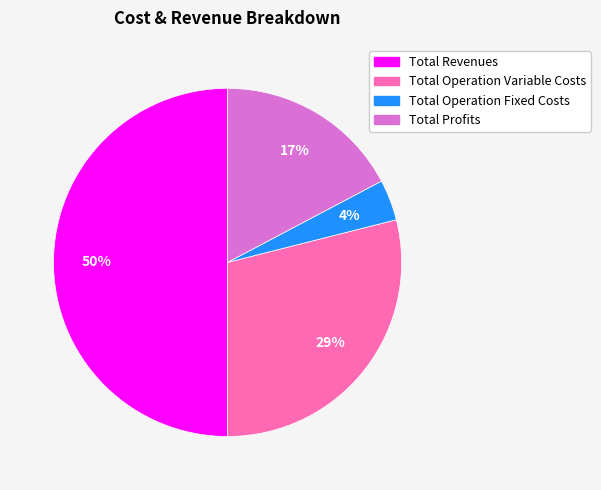

Which slice is the largest?

Total Revenues